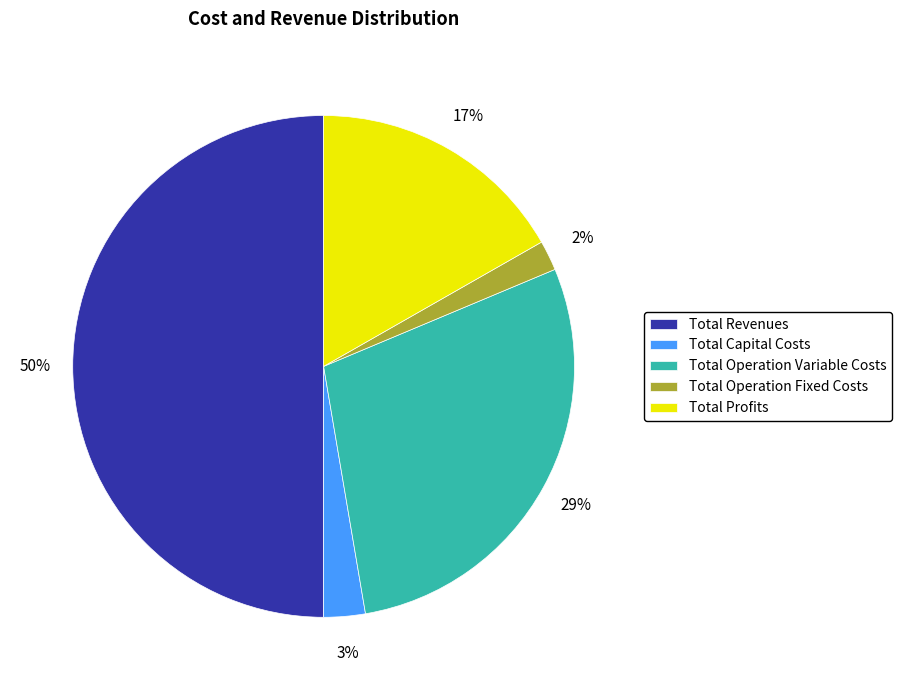

Rank the categories by value from lowest to highest.

Total Operation Fixed Costs, Total Capital Costs, Total Profits, Total Operation Variable Costs, Total Revenues